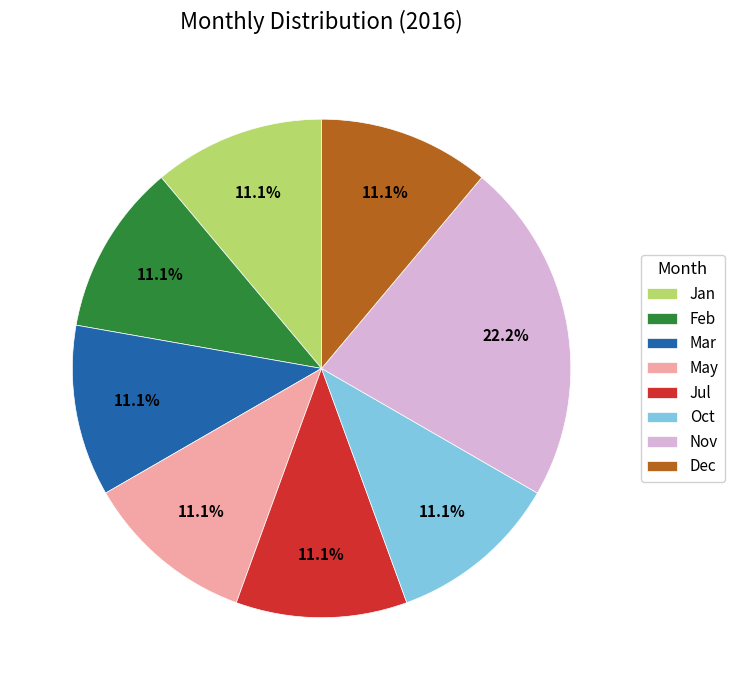

Does any single category account for the majority?

No